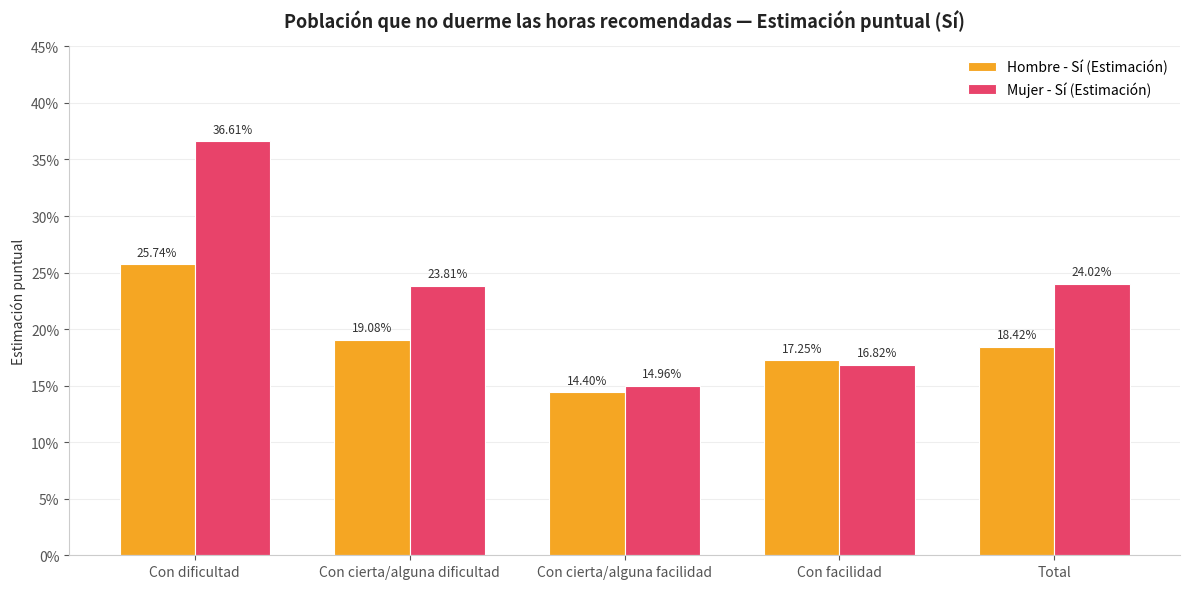

Does the chart contain stacked bars?

No